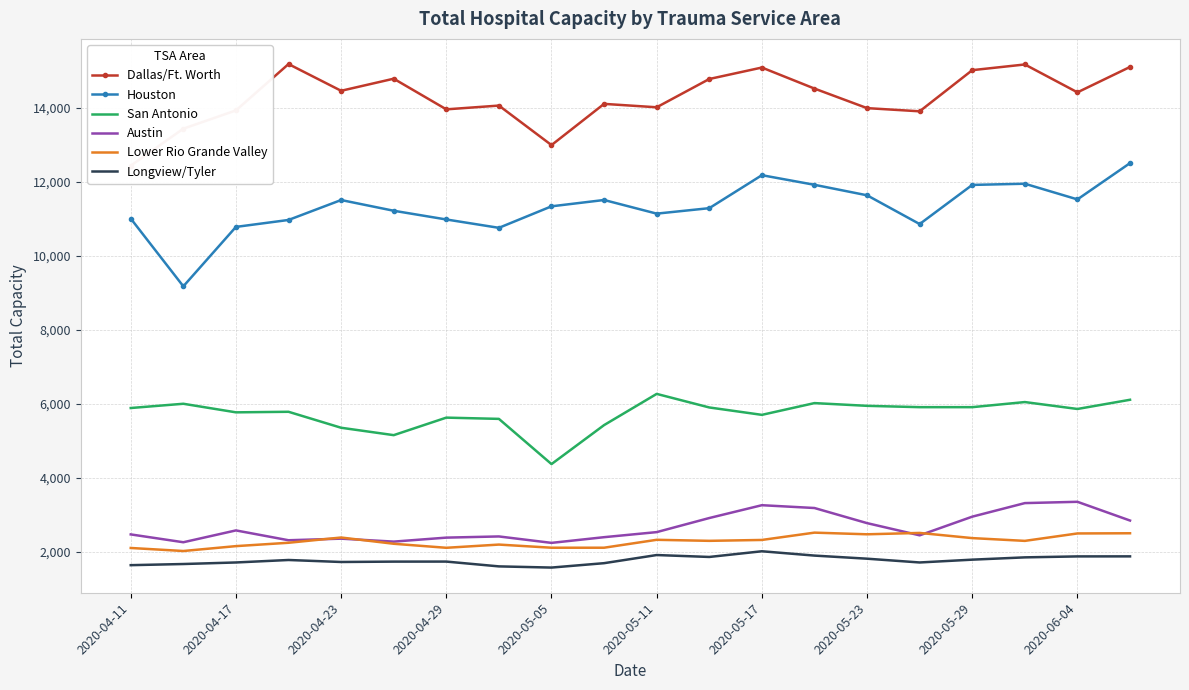

True or false: Lower Rio Grande Valley has more than 2 interior local peaks.

True